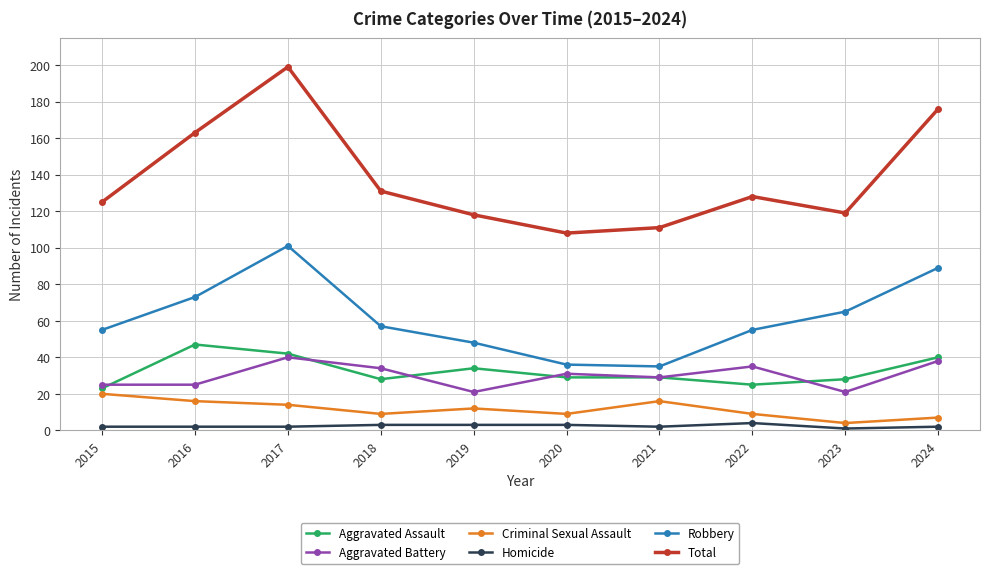

What is the difference between the maximum and minimum values in the Criminal Sexual Assault series?

16